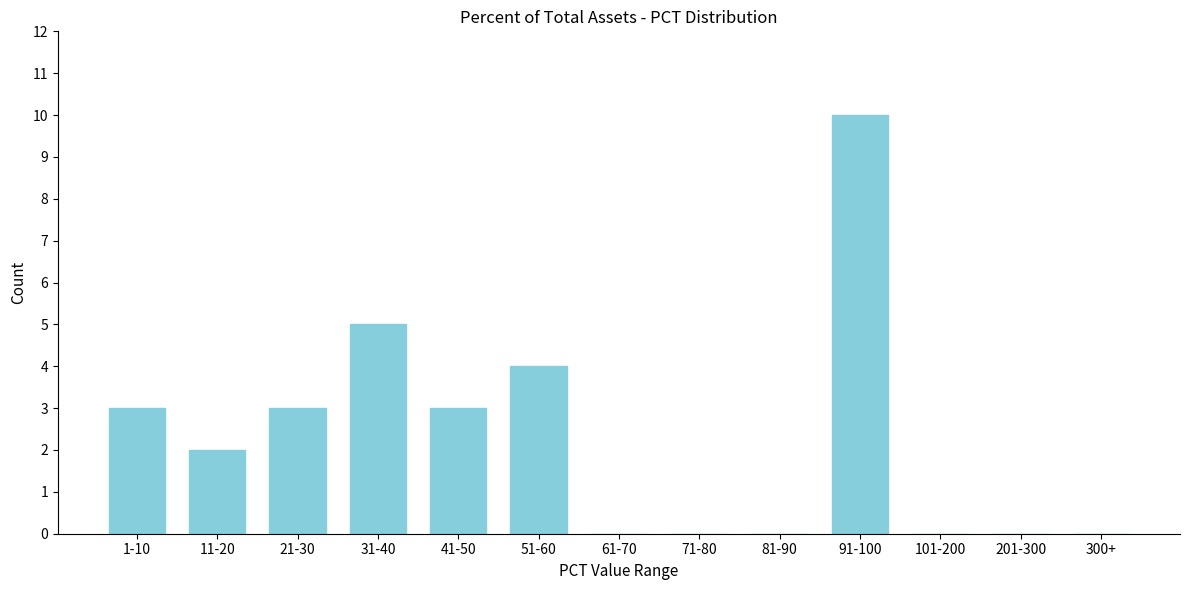

Reading right to left, what are all the values shown in this chart?

300+=0	201-300=0	101-200=0	91-100=10	81-90=0	71-80=0	61-70=0	51-60=4	41-50=3	31-40=5	21-30=3	11-20=2	1-10=3